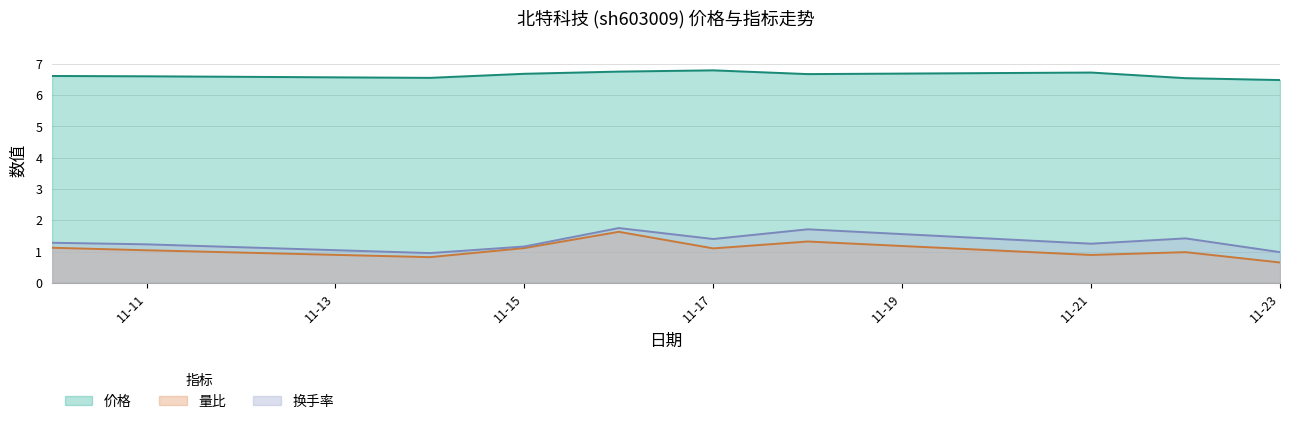

True or false: 量比 and 换手率 intersect in this chart.

False